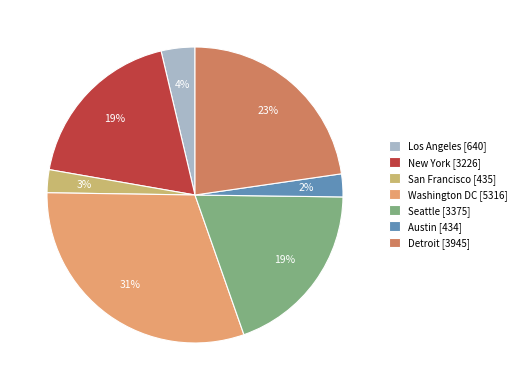

Is there any slice that represents more than half of the pie?

No